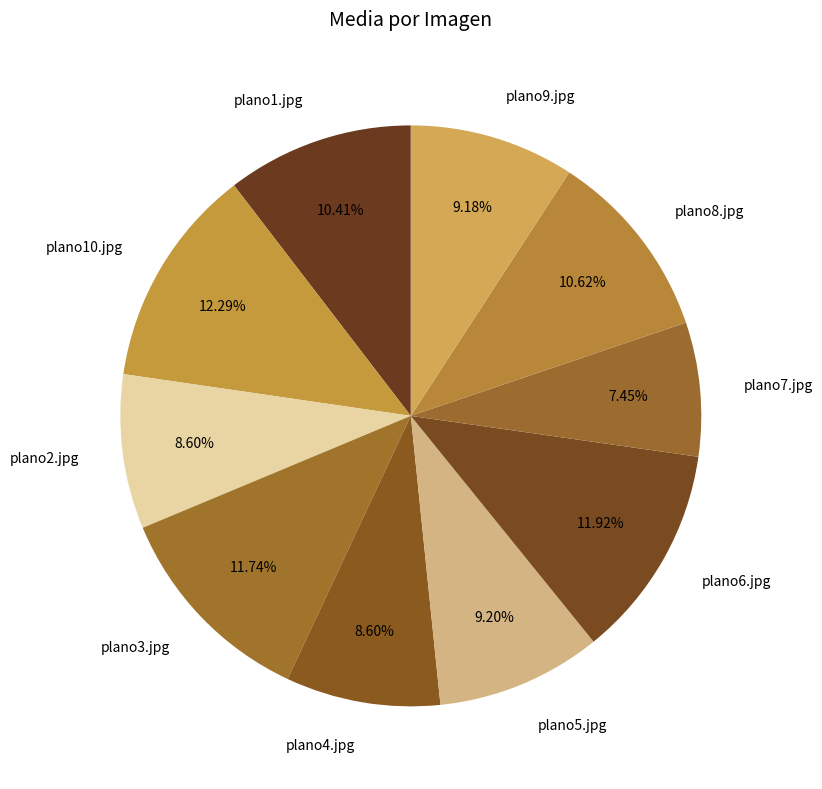

Does any single category account for the majority?

No